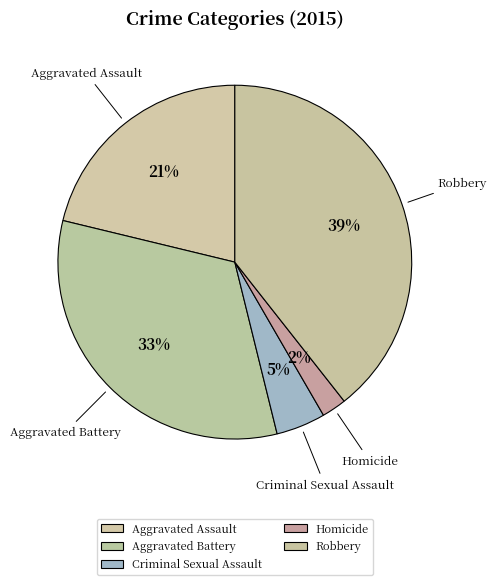

Does Aggravated Assault represent more than half of the total?

No